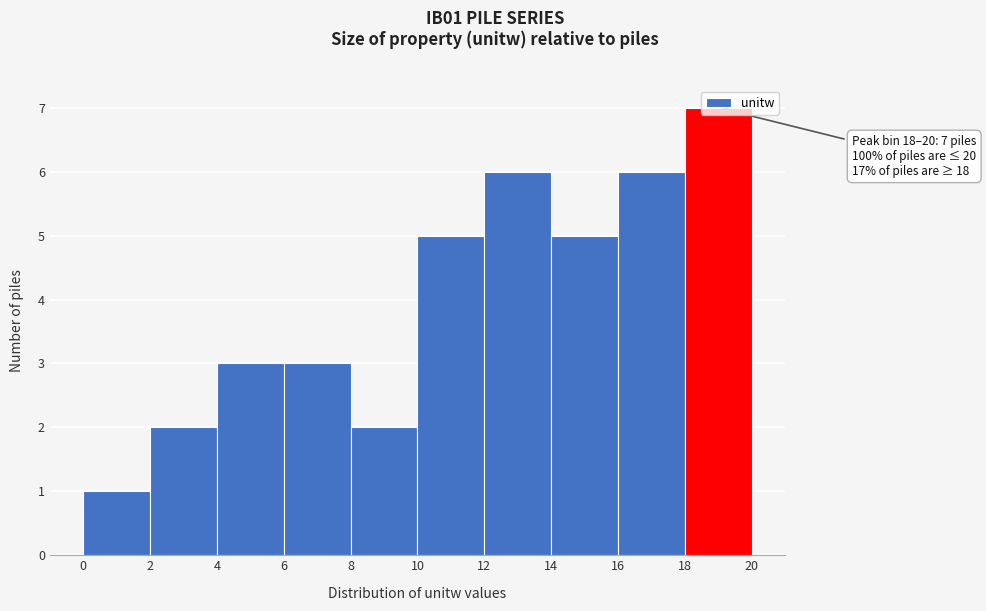

Over which range of the x-axis is the bar tallest?

18 to 20